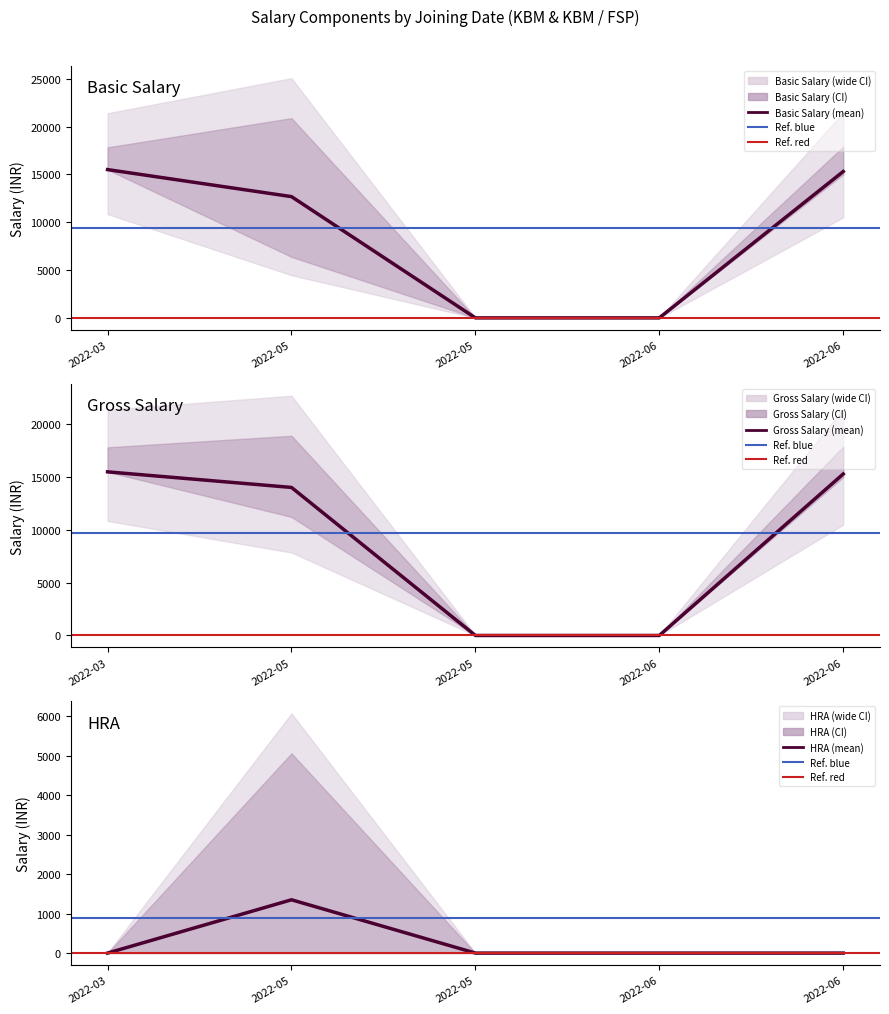

Which label corresponds to the smallest value in the chart?

2022-05-11